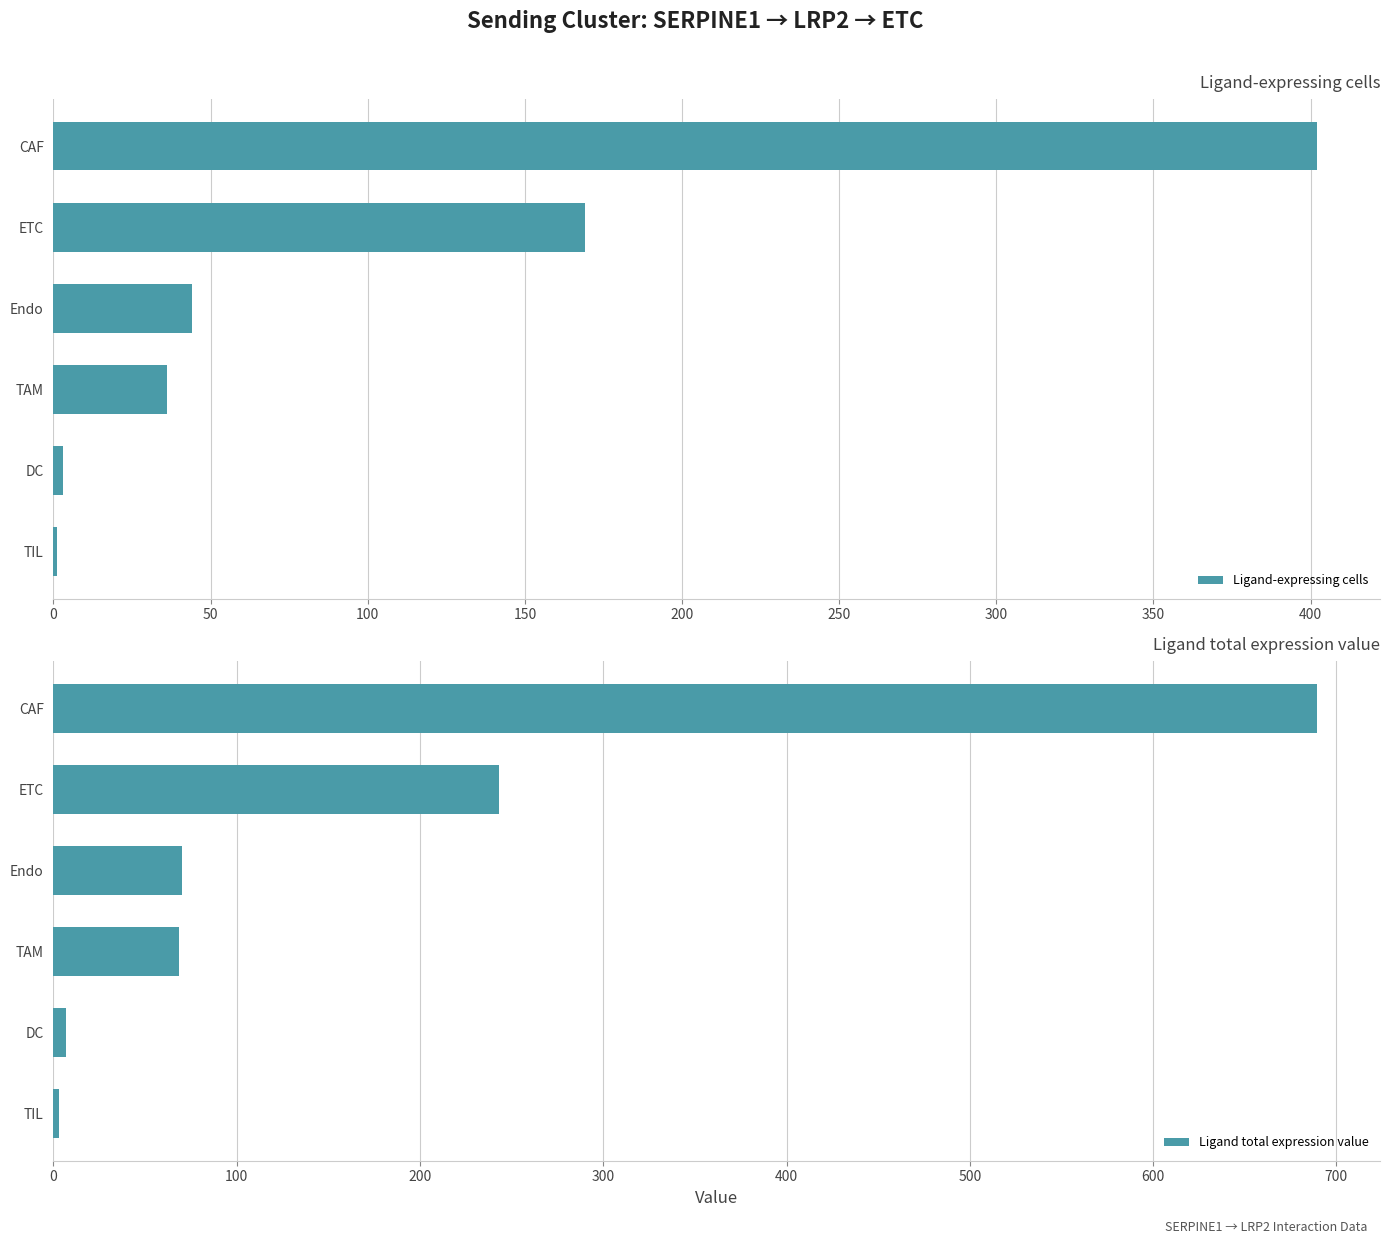

The Ligand-expressing cells series shows 169 at ETC. True or false?

True